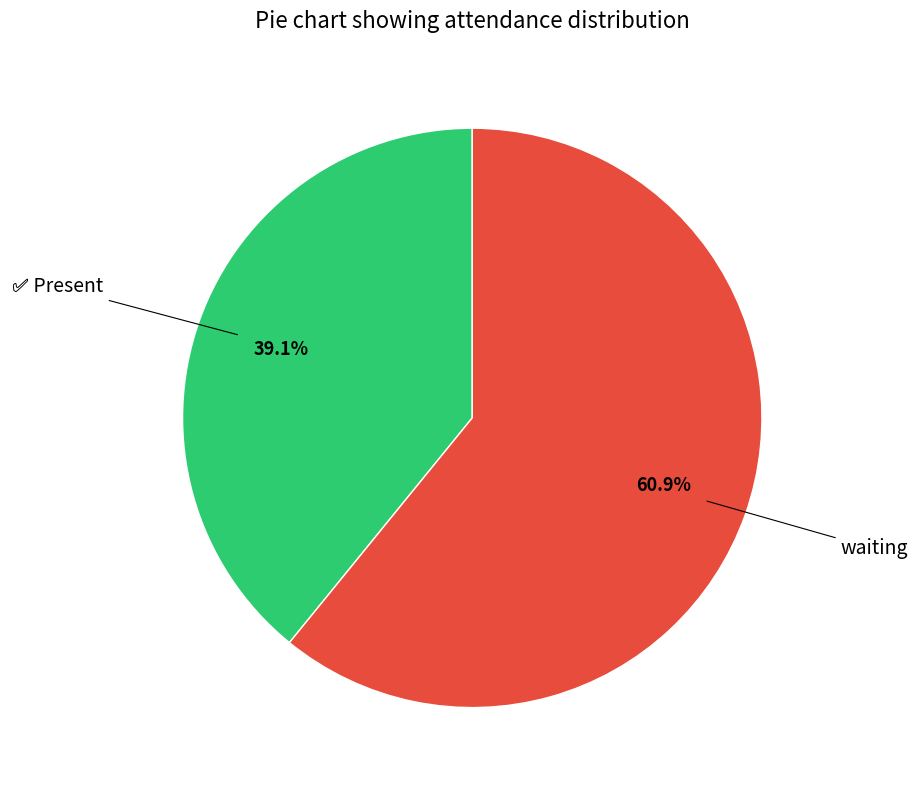

Is there any slice that represents more than half of the pie?

Yes